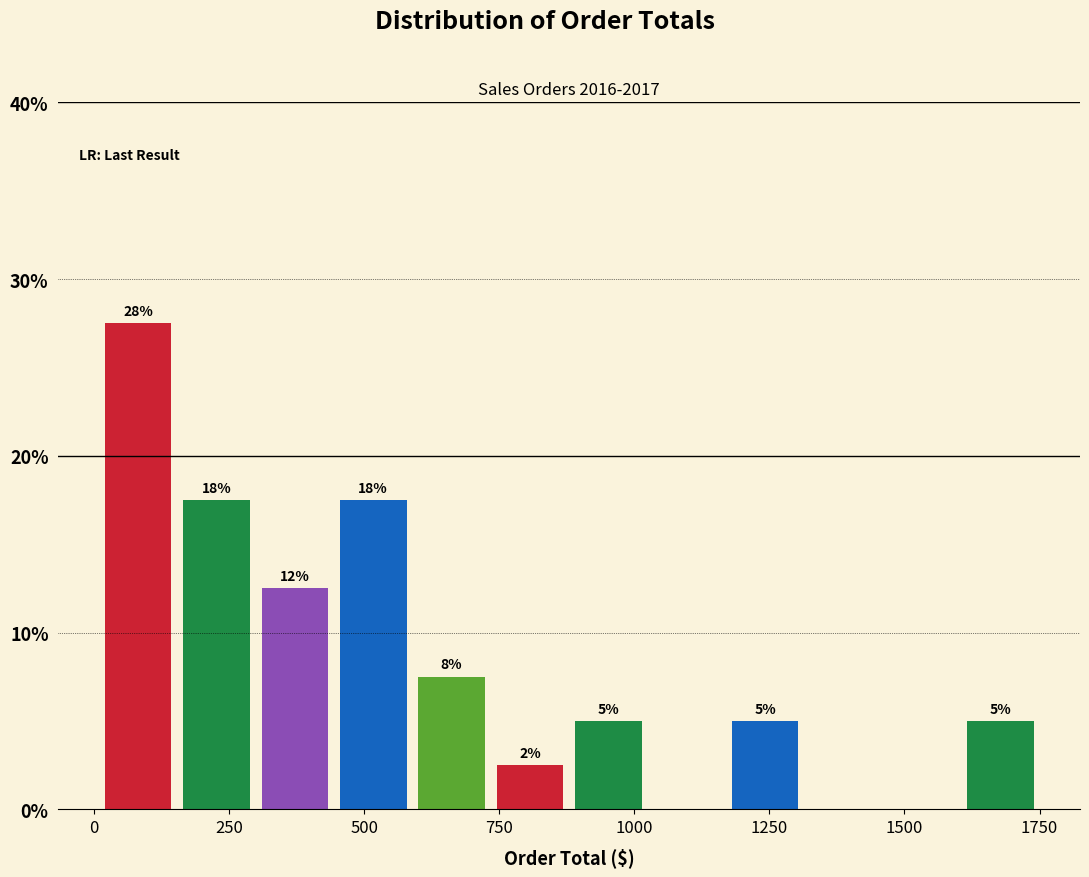

Around what value on the x-axis is the tallest bar? Give the approximate position of its centre, as read against the axis.

100